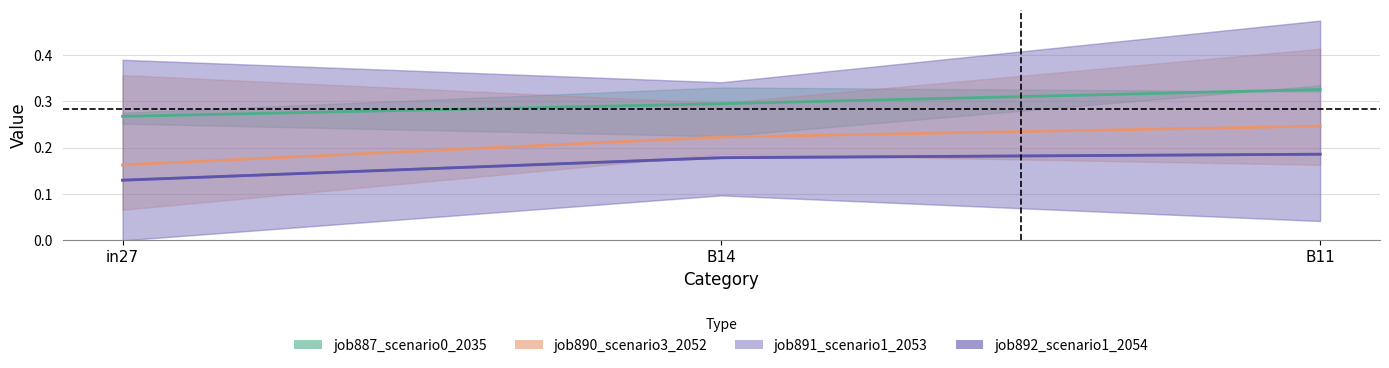

What is the label of the 2nd point from the right?

B14